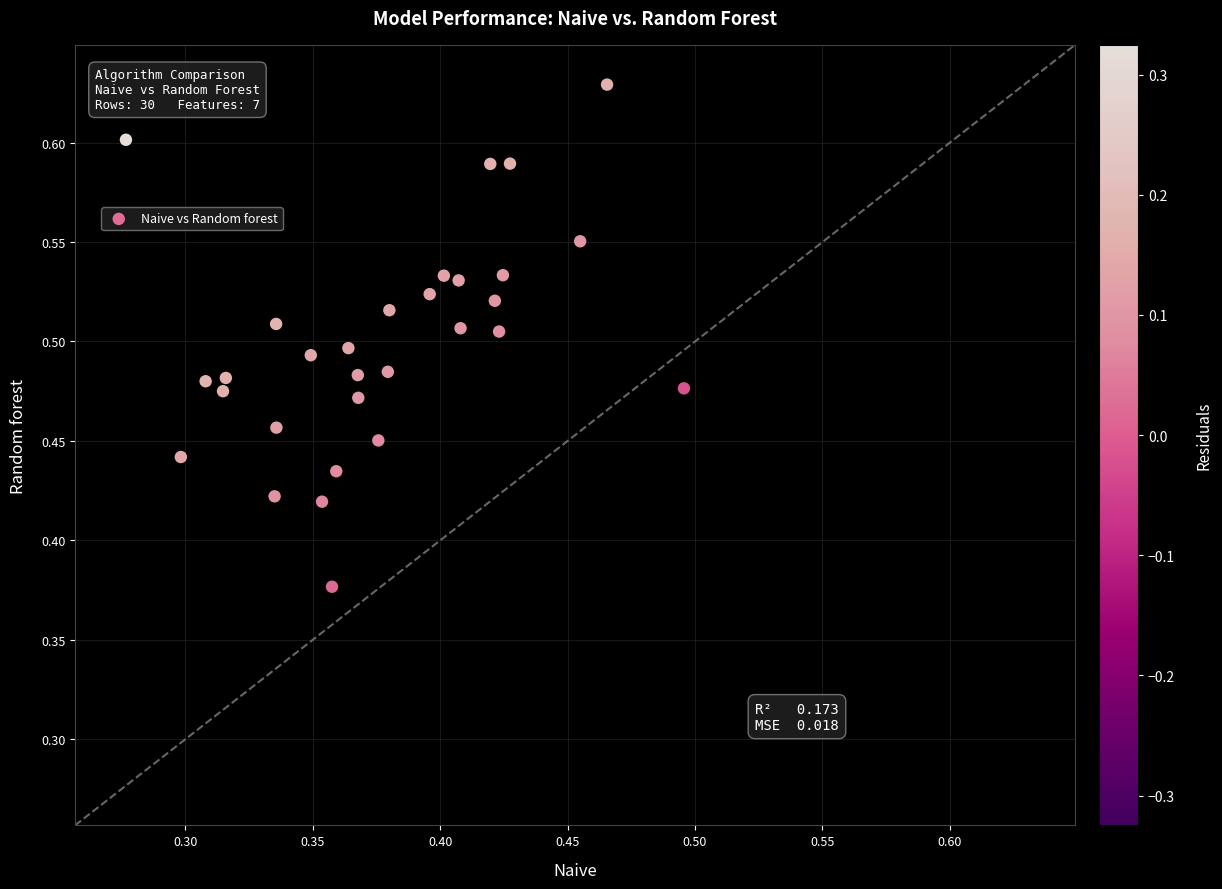

What is the range of Y values (max minus min)?

0.3